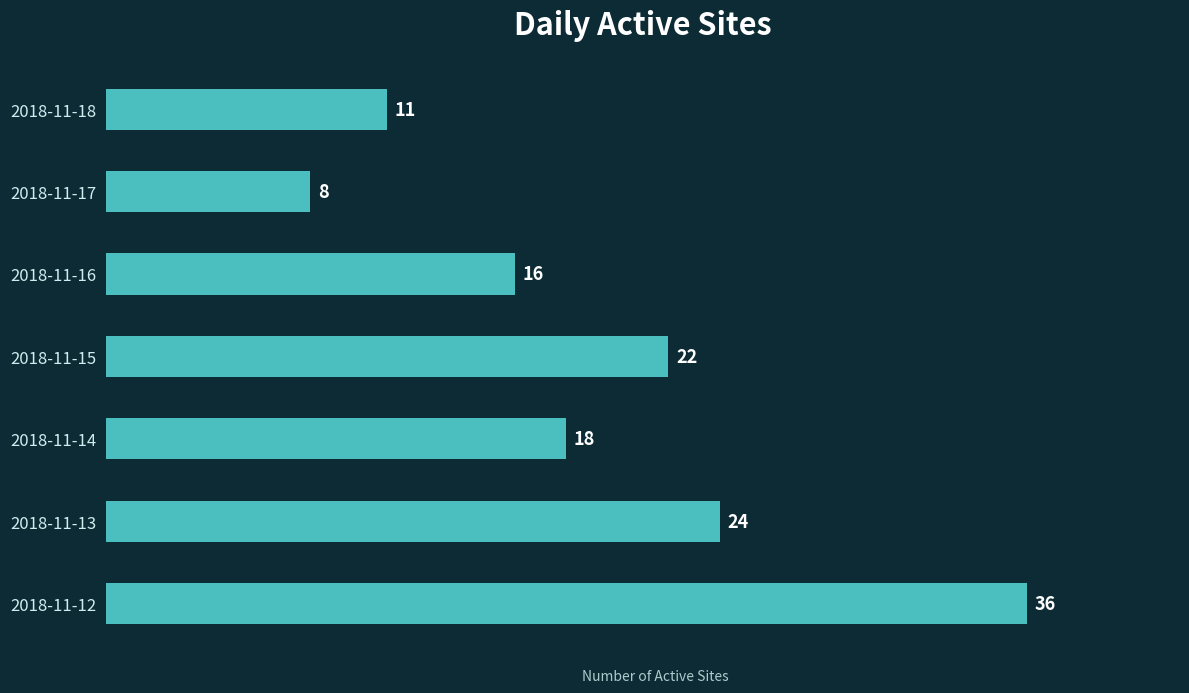

At which label is the value closest to 22?

2018-11-15